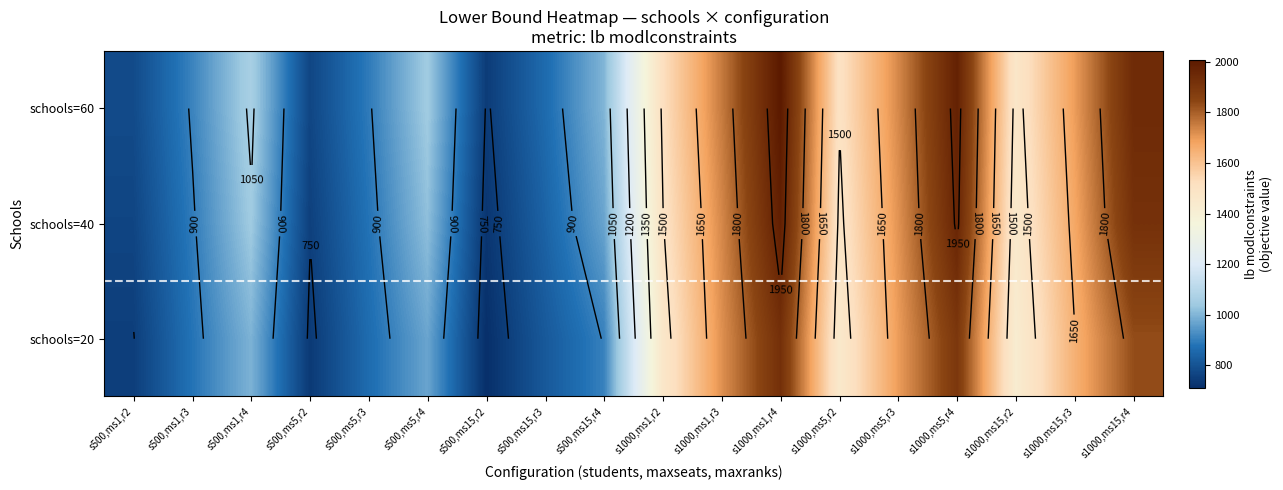

What is the difference between the highest and lowest values at s1000,ms1,r4?

85.2